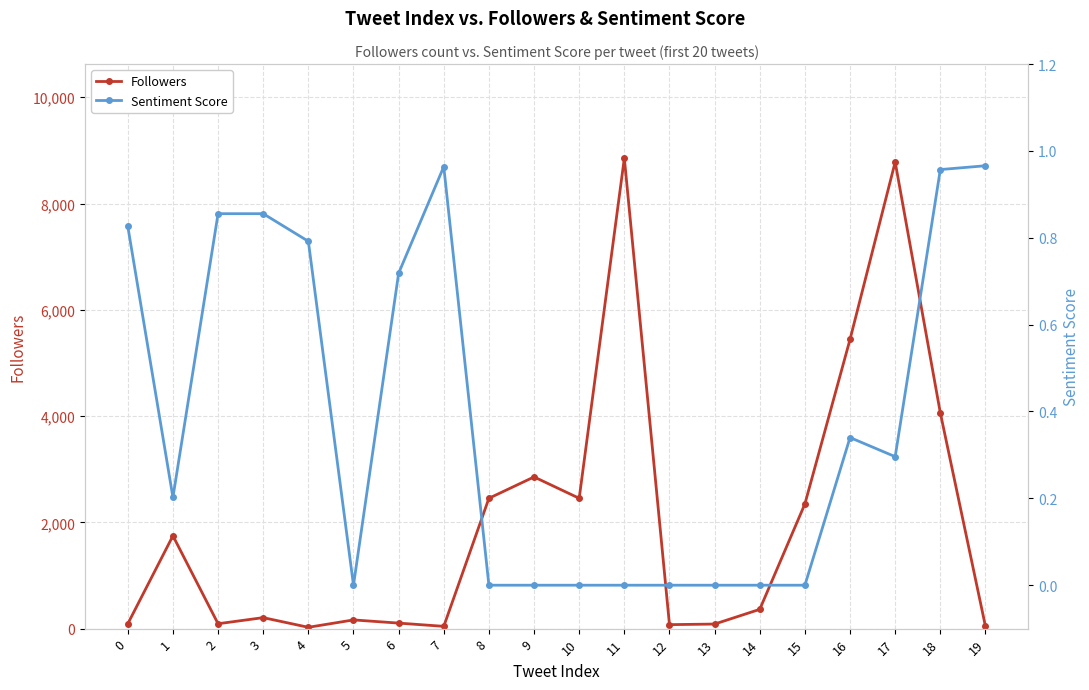

True or false: Sentiment Score and Followers intersect in this chart.

False